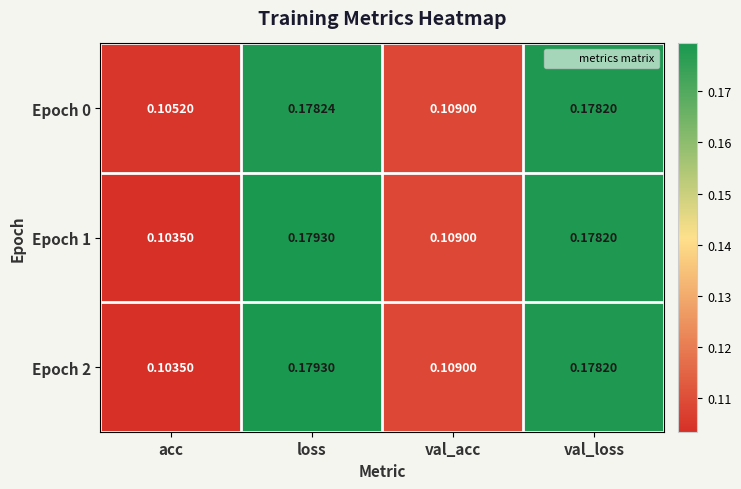

Where is Epoch 2 nearest to the value 0?

acc